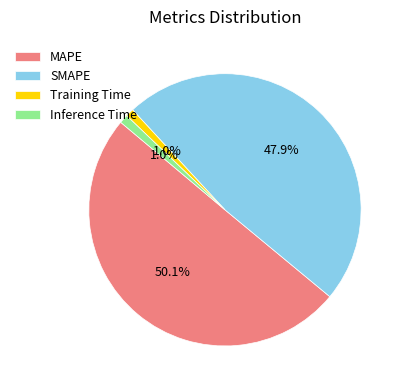

Does SMAPE account for over 50% of the chart?

No